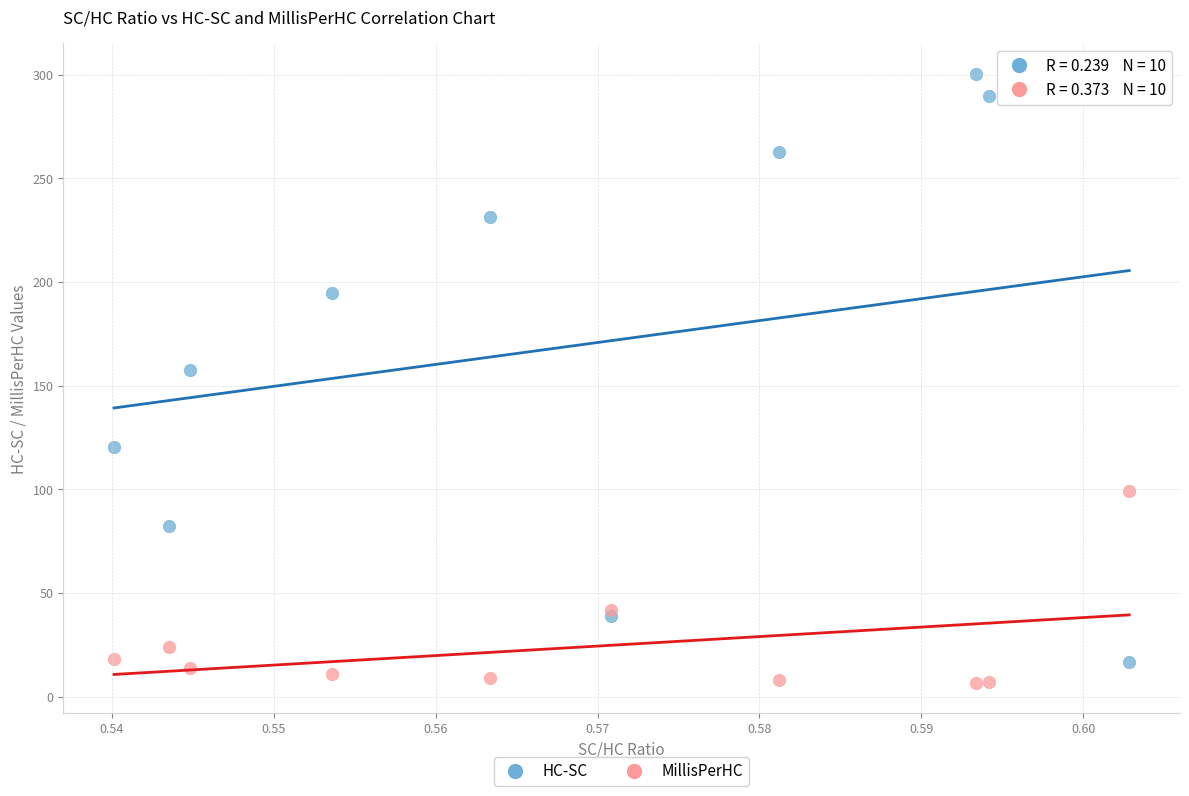

Which series contains the highest Y value?

HC-SC